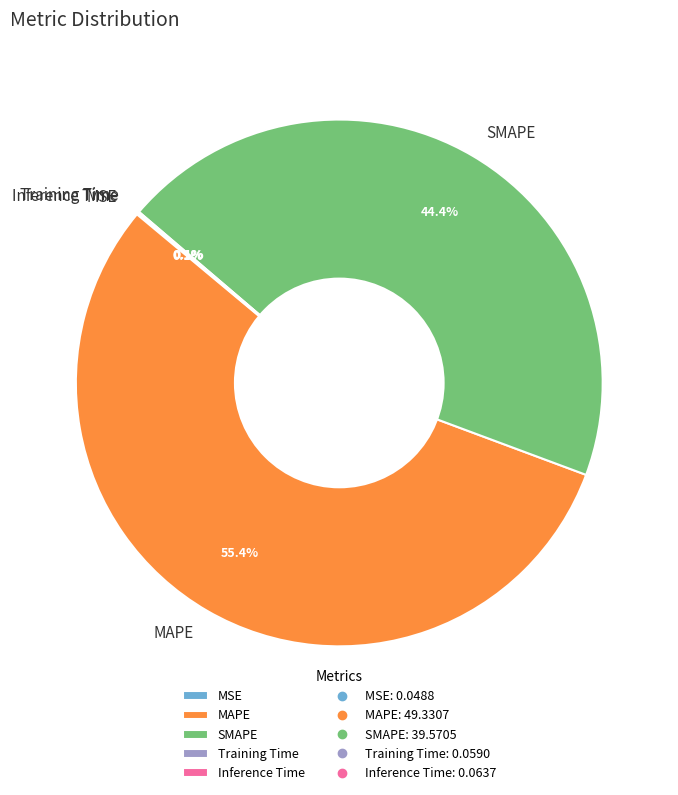

True or false: SMAPE accounts for 44% of the total.

True